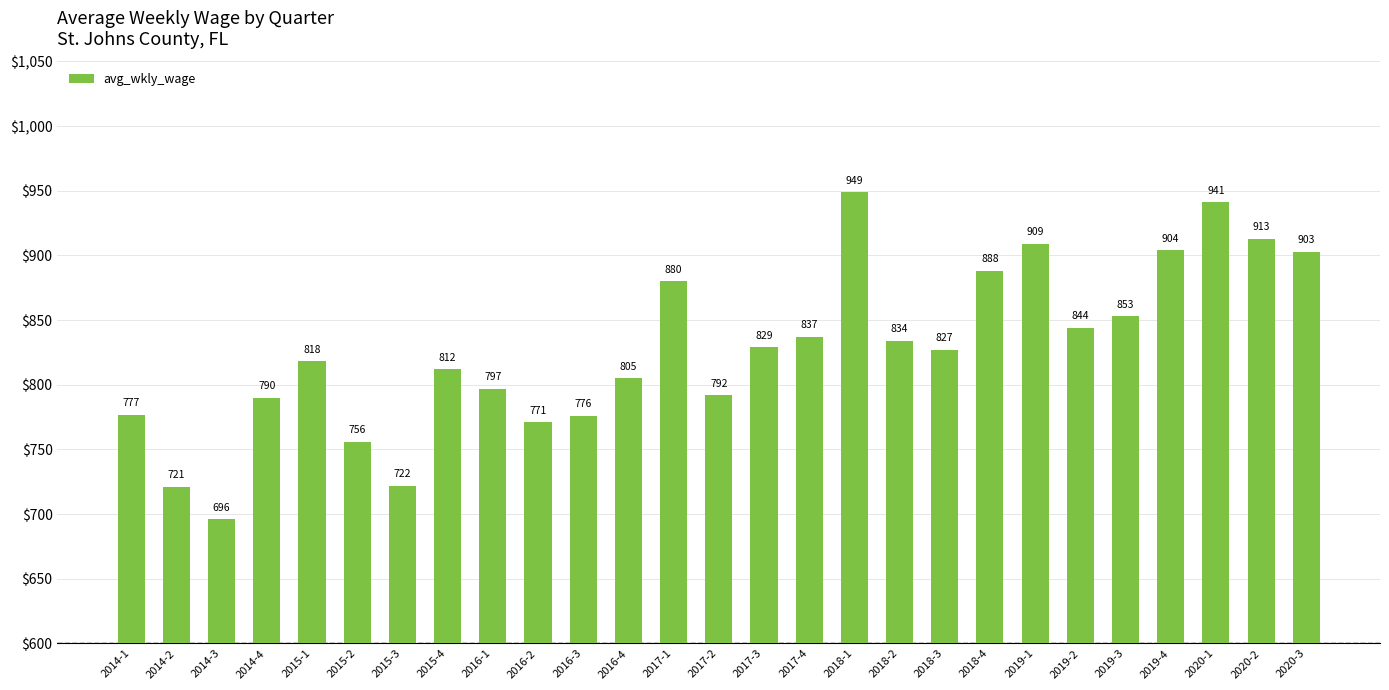

How many data points are less than 827?

13